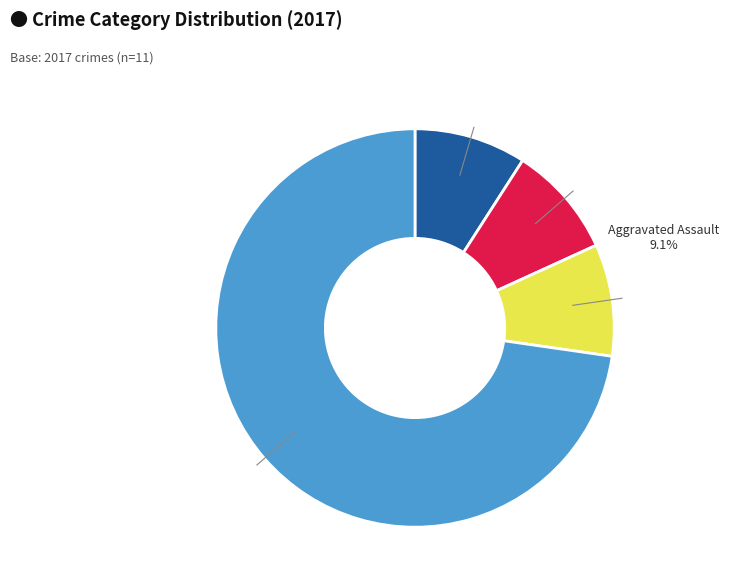

Is there any slice that represents more than half of the pie?

Yes